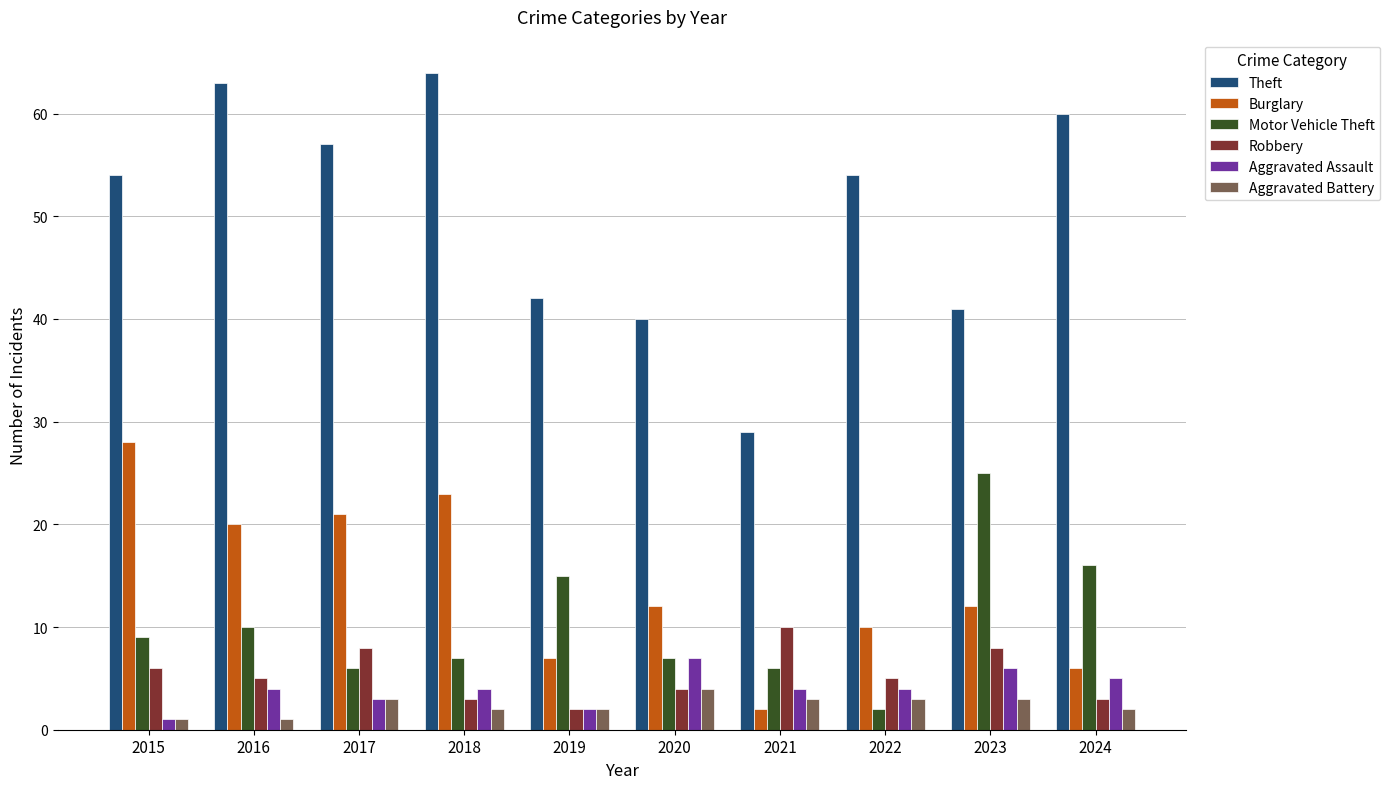

At which label is Motor Vehicle Theft closest to 13?

2019